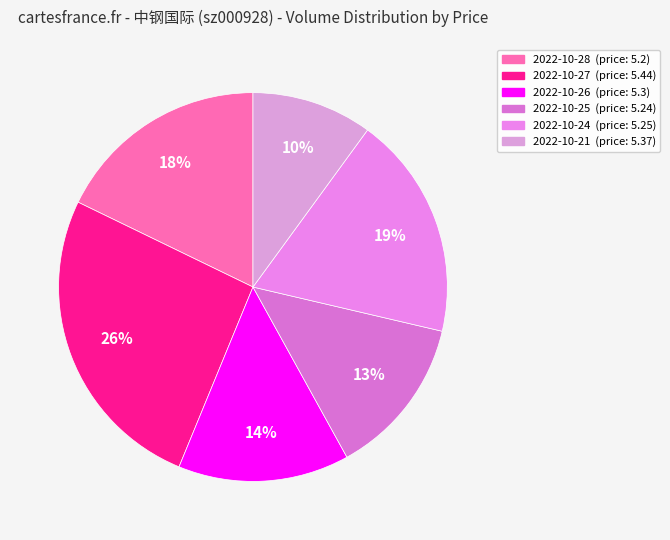

How many slices are in this pie chart?

6